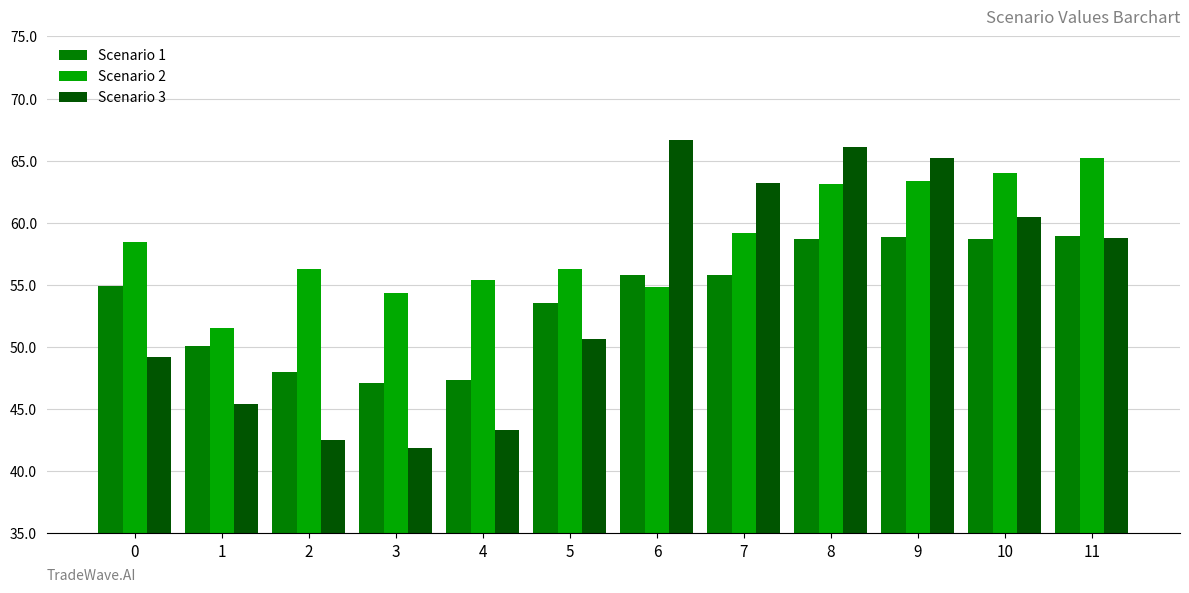

Which series has the widest spread of values?

Scenario 3